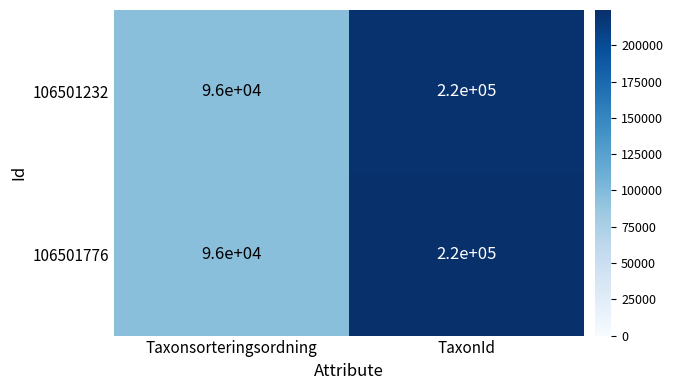

What is the sum of the 106501776 values at Taxonsorteringsordning and TaxonId?

316000